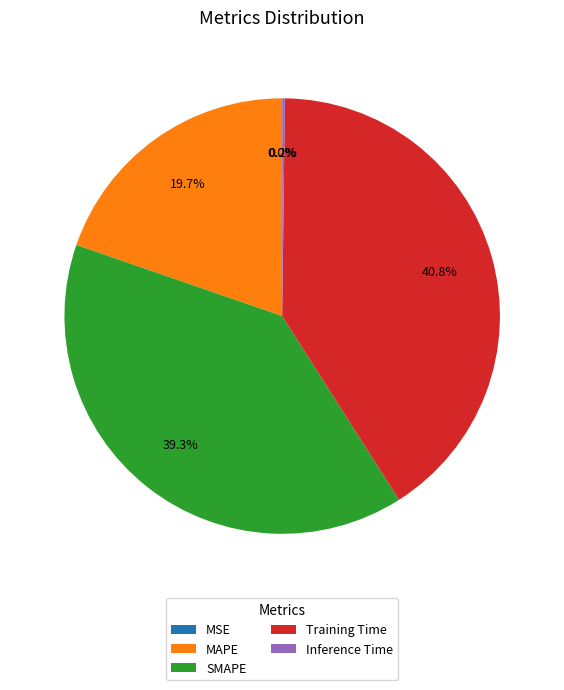

Combined, what portion of the pie is Training Time and SMAPE?

80.1%